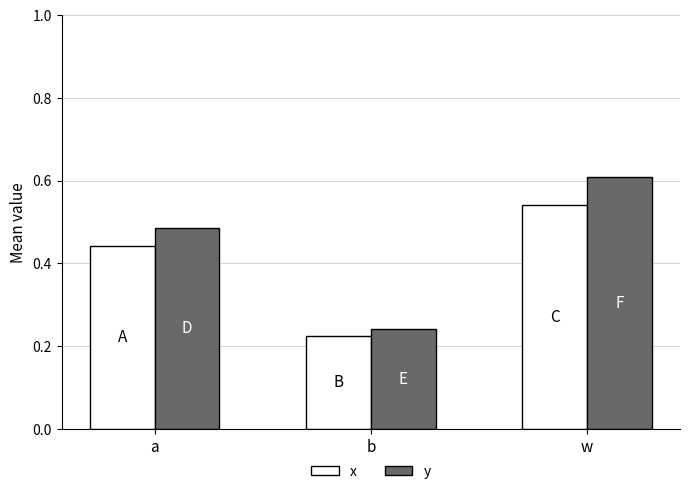

What is the label of the 1st bar from the left?

a